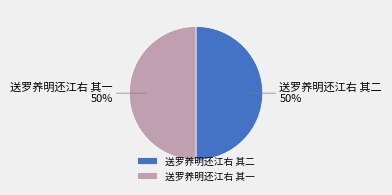

Count the number of slices in the pie.

2